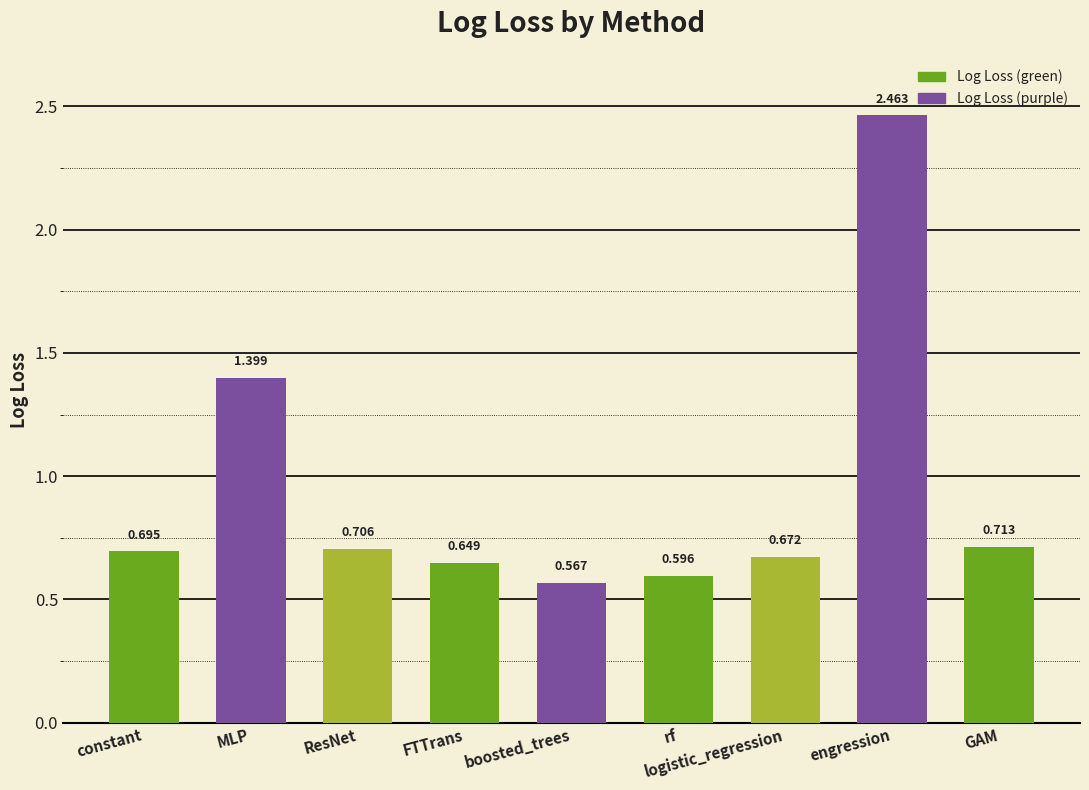

Rank the categories by value from highest to lowest.

engression, MLP, GAM, ResNet, constant, logistic_regression, FTTrans, rf, boosted_trees